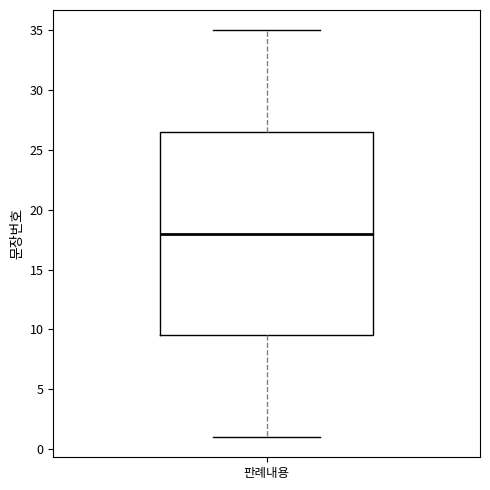

Read this box plot against the y-axis: the position of the median line, the range covered by the box, and the ends of both whiskers. The values are not printed on the chart, so give them approximately, as read against the axis.

median 18.0, box 9.5 to 26.5, whiskers 1.0 to 35.0